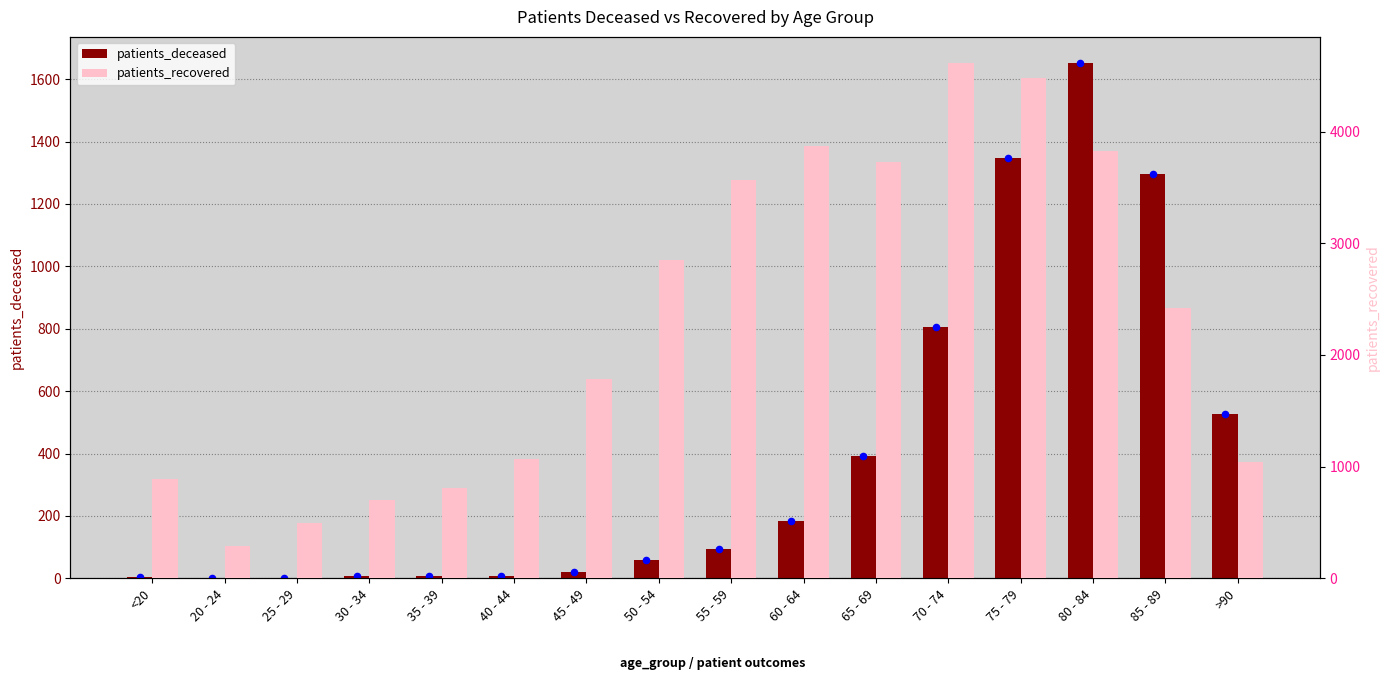

Which series reaches the maximum Y coordinate?

patients_recovered